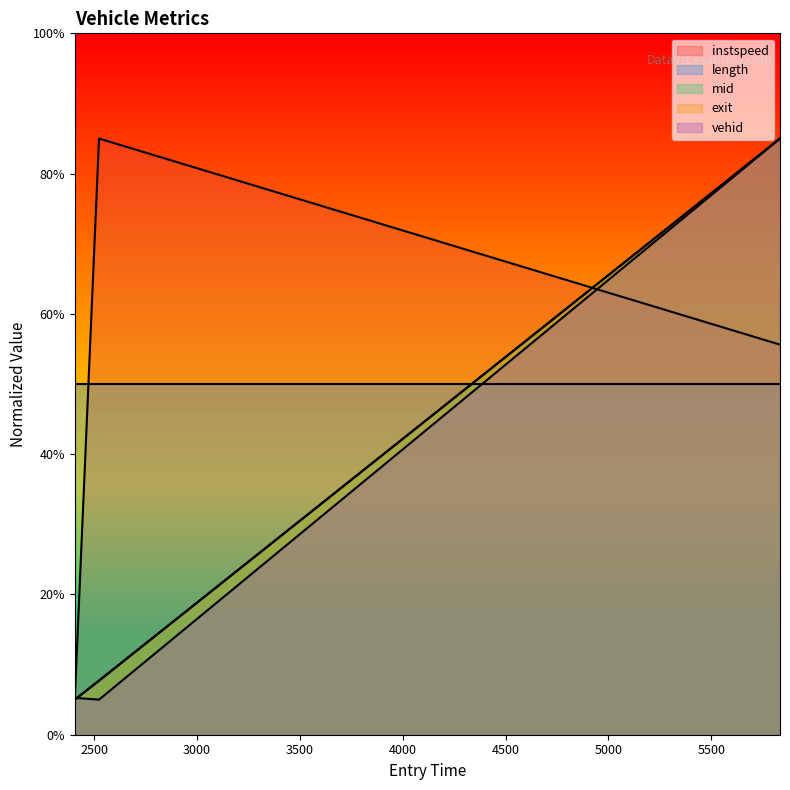

Is the value of mid at 5833.514190528975 greater than the value of instspeed at 2406.5462155272116?

Yes